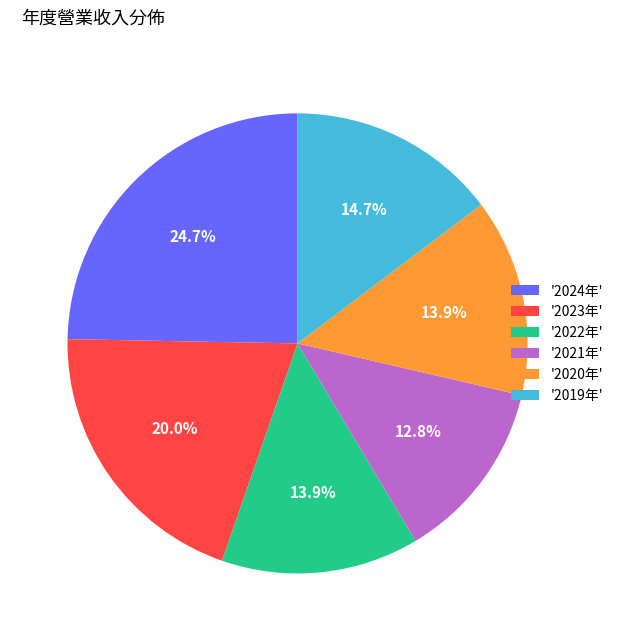

What is the largest slice in the pie chart?

'2024年'